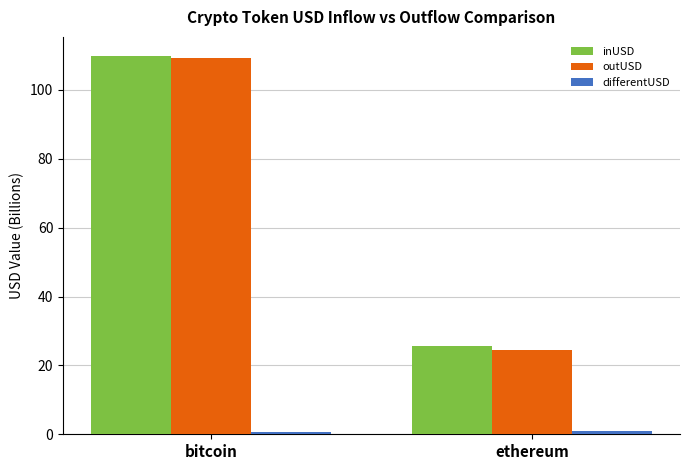

What is the sum of all inUSD values?

135.4